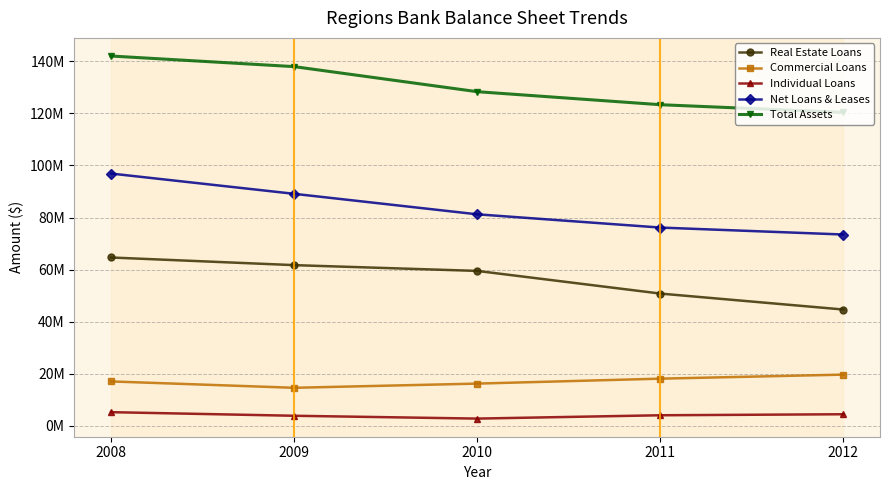

Reading right to left, what are all the values shown in this chart?

Real Estate Loans: 44630841	50769660	59478062	61699189	64634614
Commercial Loans: 19612035	18058198	16161063	14548377	16998318
Individual Loans: 4379276	3989075	2709490	3796051	5179537
Net Loans & Leases: 73469591	76140436	81235074	89110420	96903787
Total Assets: 120420787	123368203	128372729	138006763	142084005